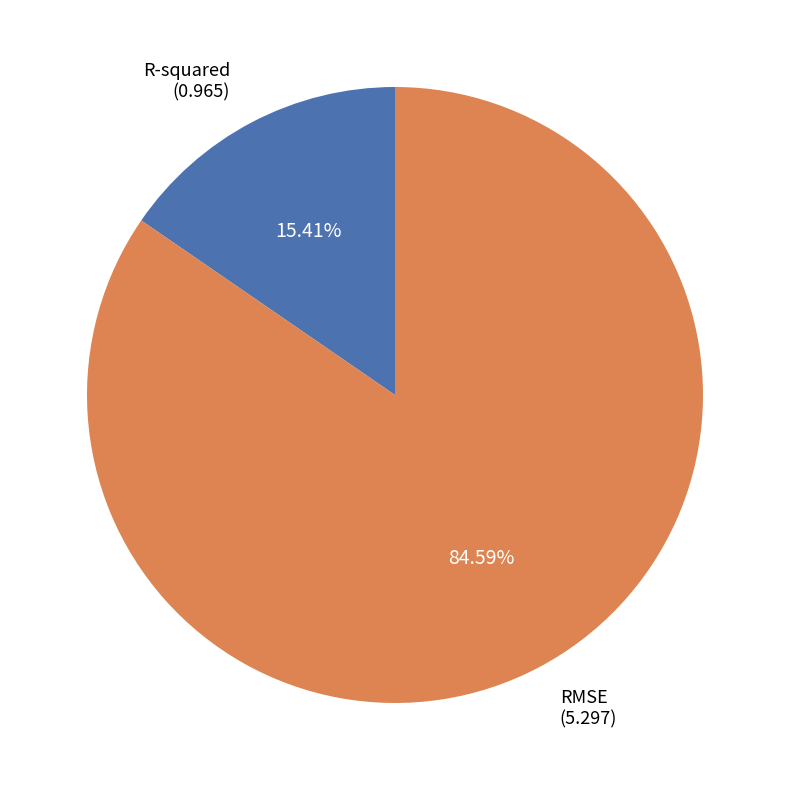

Does any single category account for the majority?

Yes